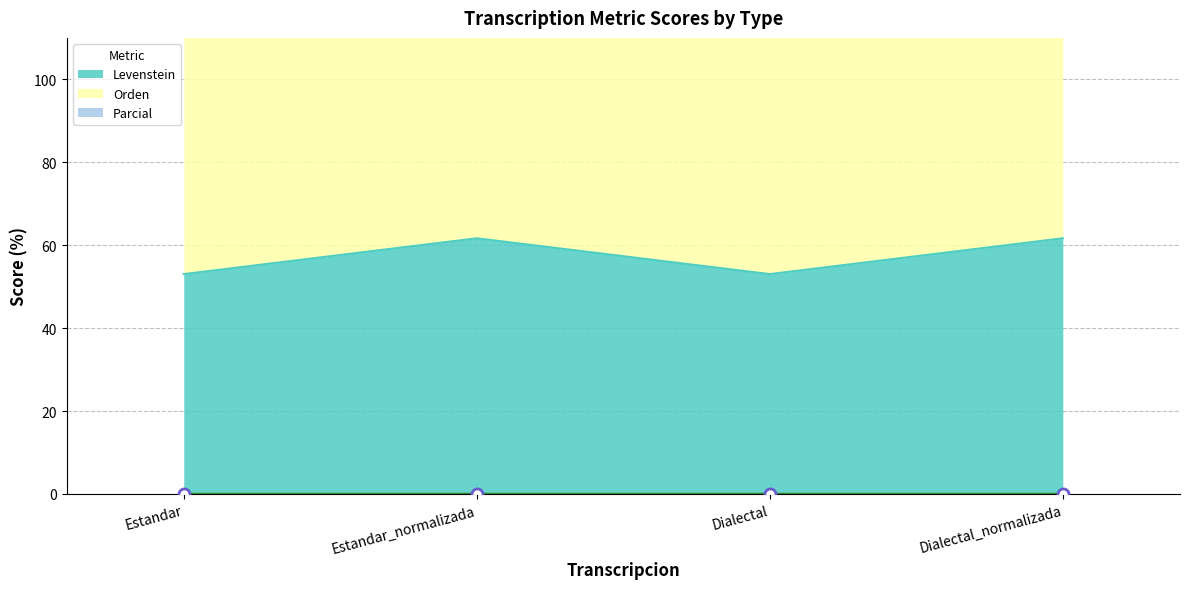

At which category does the chart reach its peak across all series?

Estandar_normalizada